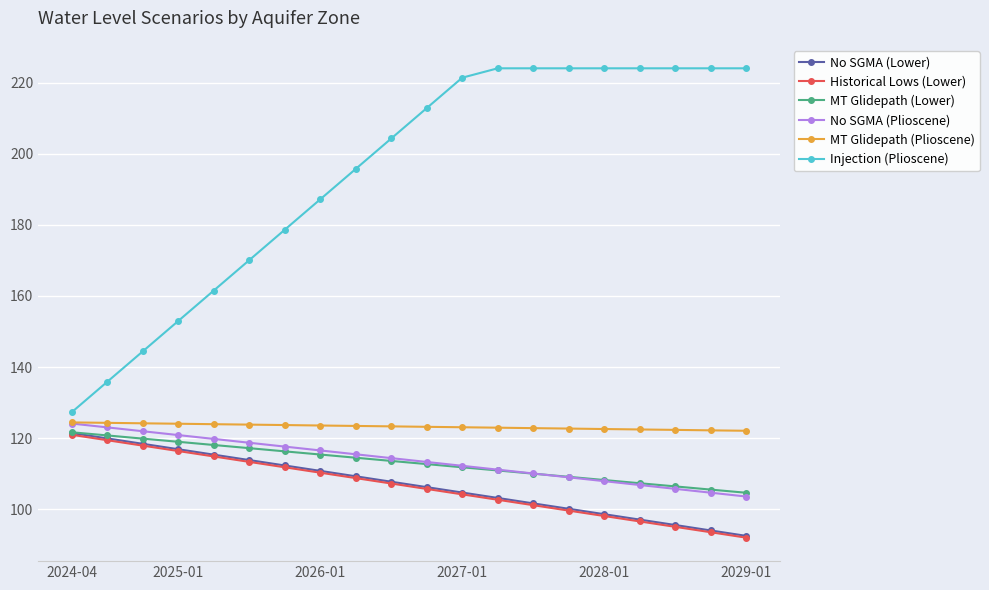

True or false: No SGMA (Plioscene) and Injection (Plioscene) cross at least once.

False